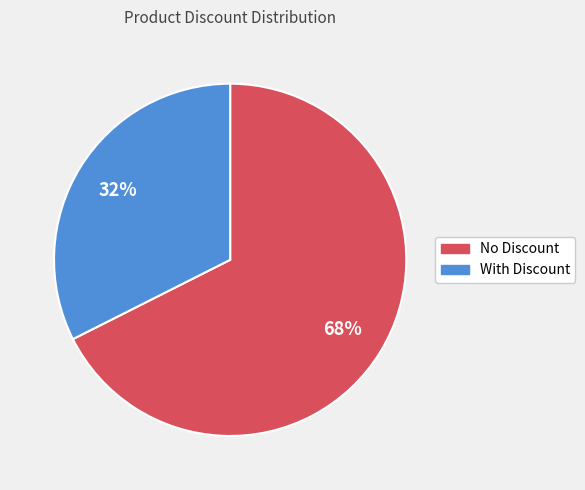

The With Discount slice represents 38% of the pie. True or false?

False